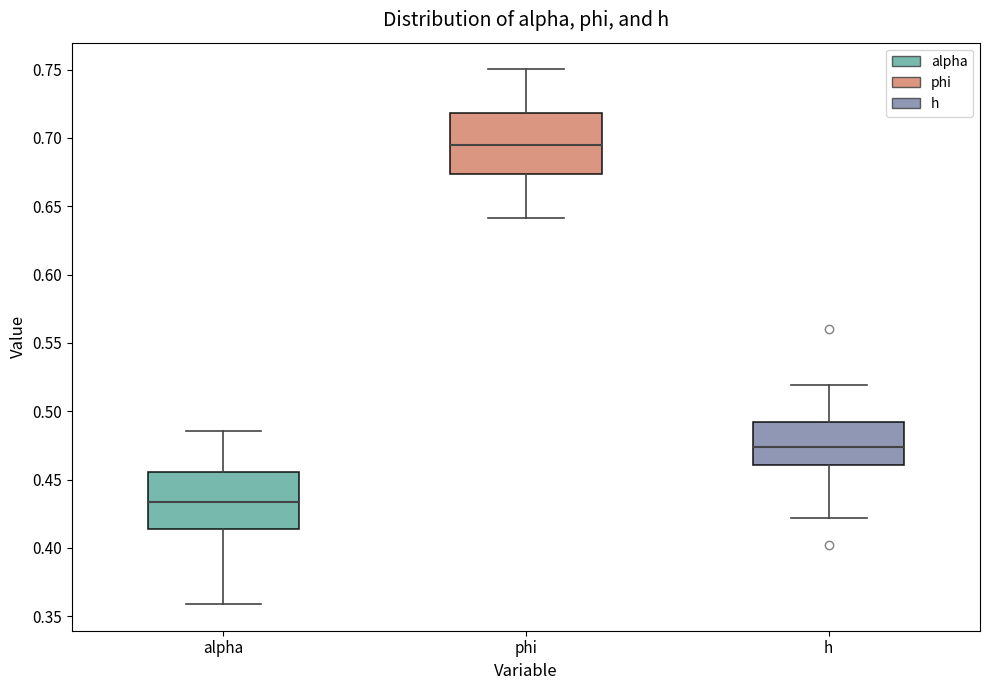

Reading left to right, read every box against the y-axis: the position of its median line, the range the box covers, and the ends of its whiskers. The values are not printed on the chart, so give them approximately, as read against the axis.

alpha: median 0.435, box 0.415 to 0.455, whiskers 0.360 to 0.485
phi: median 0.695, box 0.675 to 0.720, whiskers 0.640 to 0.750
h: median 0.475, box 0.460 to 0.490, whiskers 0.420 to 0.520